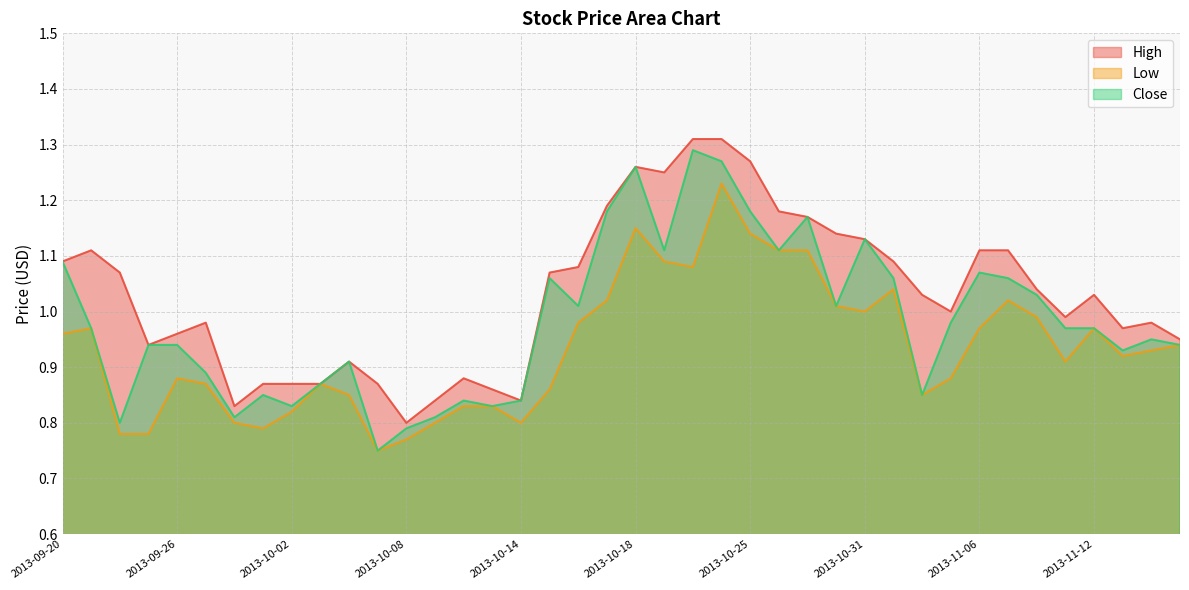

What is the total value across all series at 2013-09-24?

2.7